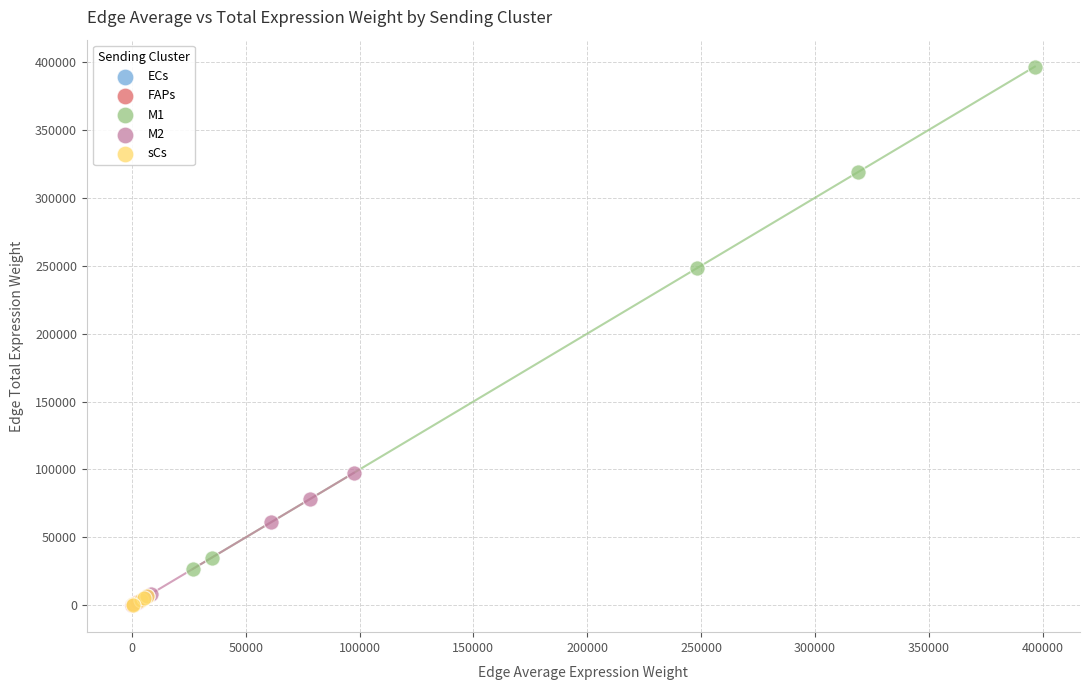

What are all the series names shown in the legend?

ECs, FAPs, M1, M2, sCs